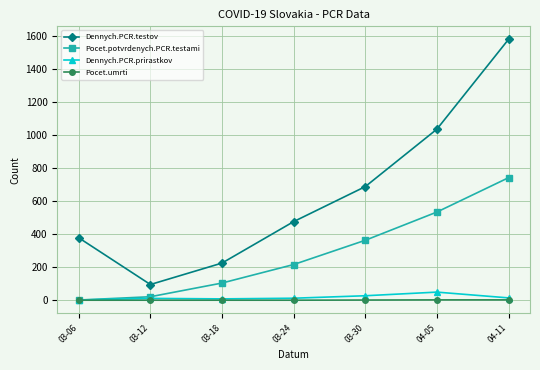

Is the value of Pocet.umrti at 03-24 greater than the value of Dennych.PCR.testov at 03-30?

No